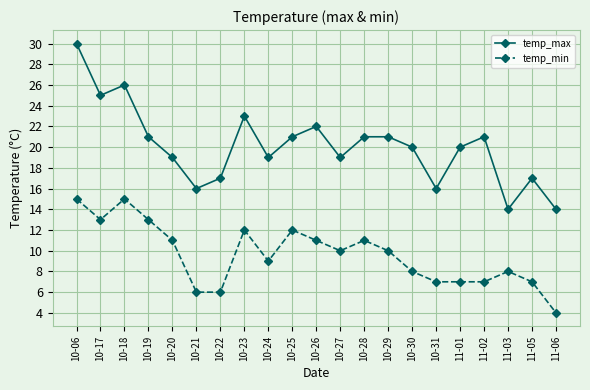

Where does the temp_min series first go above 10?

10-06